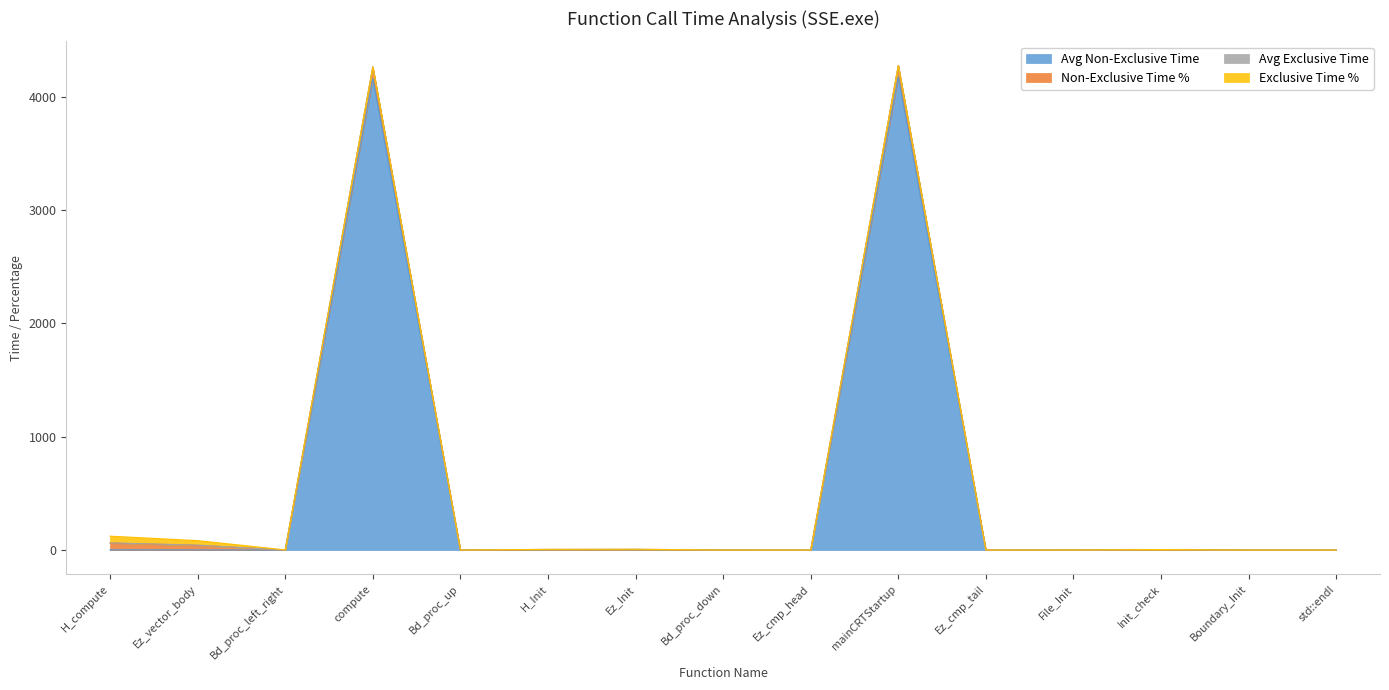

Where is the first local minimum for Avg Non-Exclusive Time?

Bd_proc_left_right